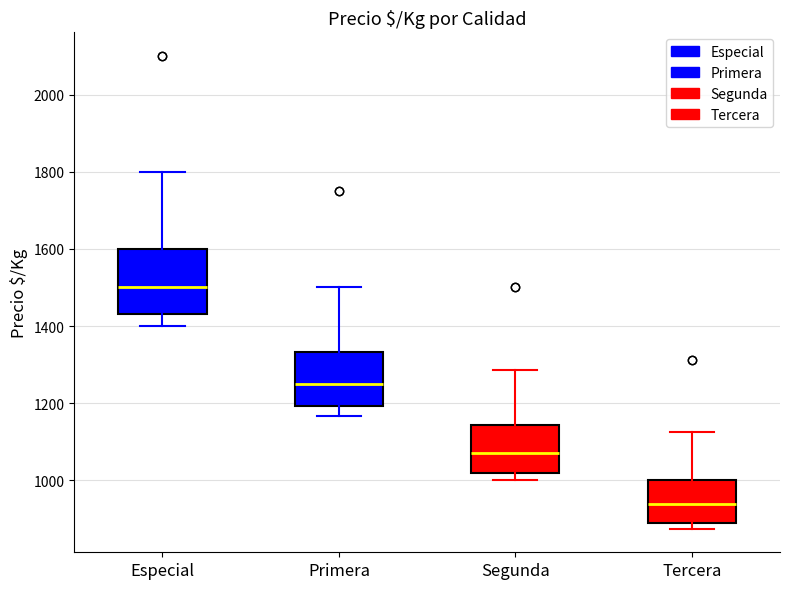

Which box is the tallest, from its lower edge to its upper edge?

Especial